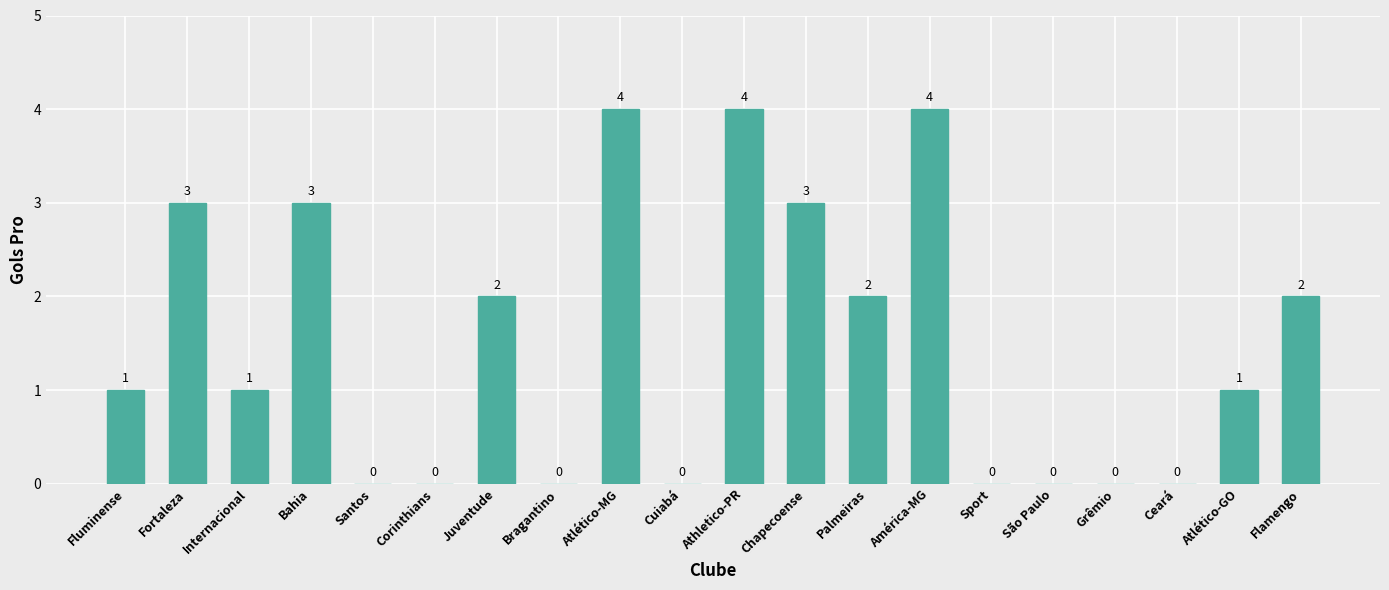

What is the approximate value at Chapecoense?

3